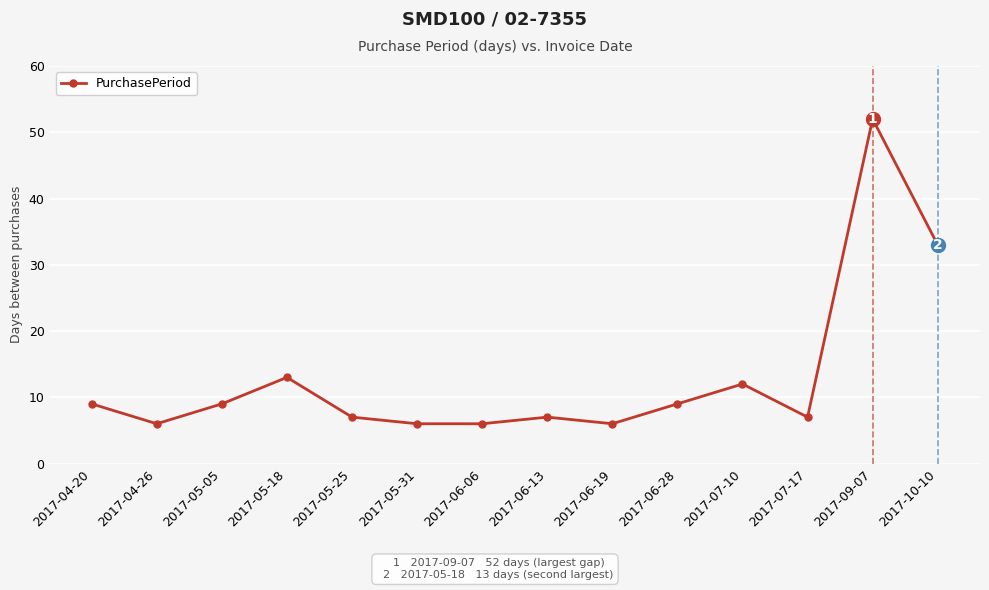

Between 2017-07-17 and 2017-05-18, which is larger?

2017-05-18